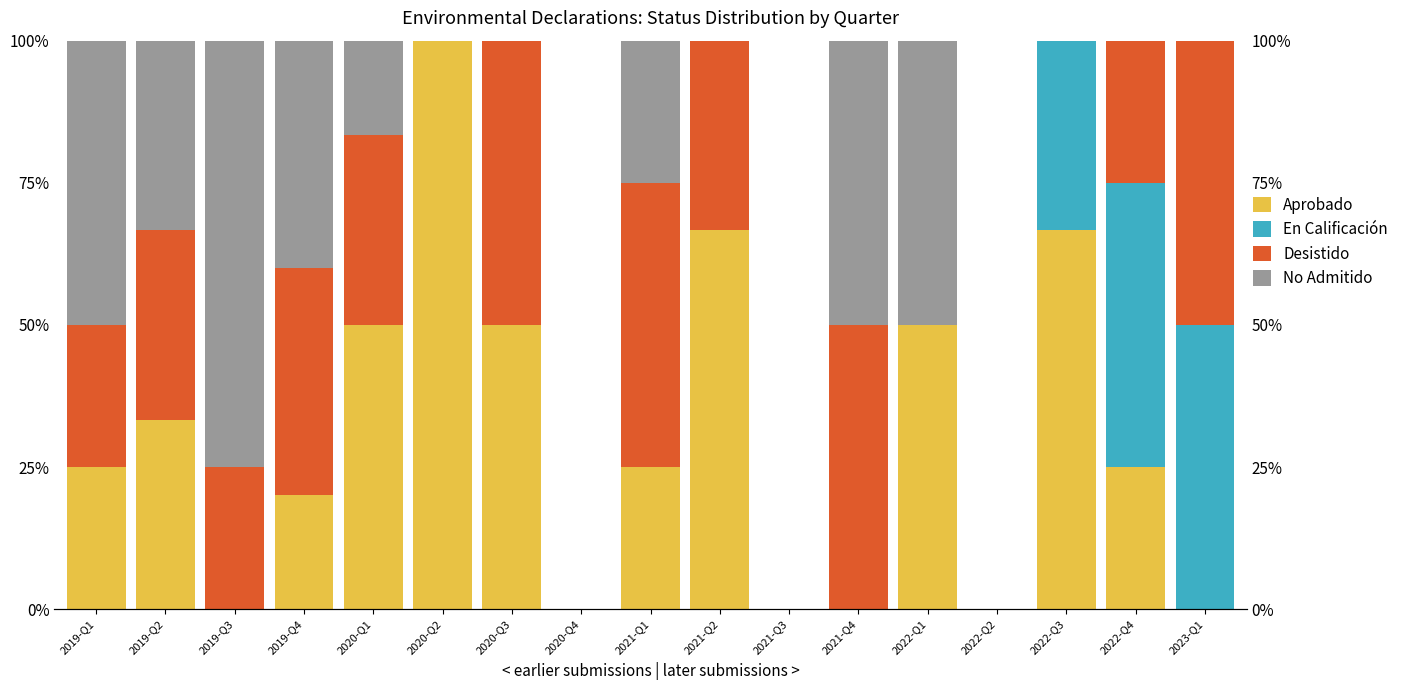

What is the label of the 6th bar from the left?

2020-Q2